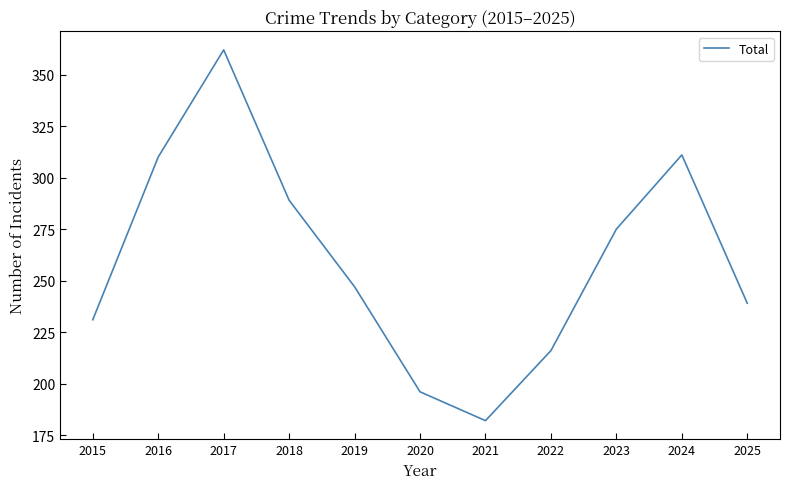

Which label corresponds to the smallest value in the chart?

2021